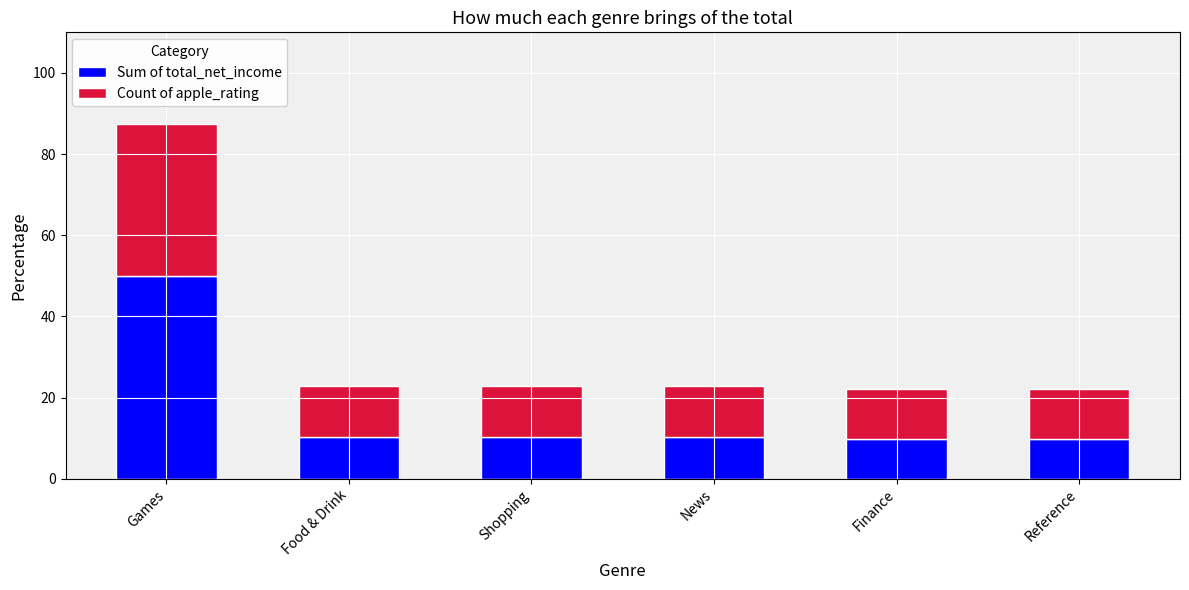

Which category has the highest value in the Sum of total_net_income series?

Games